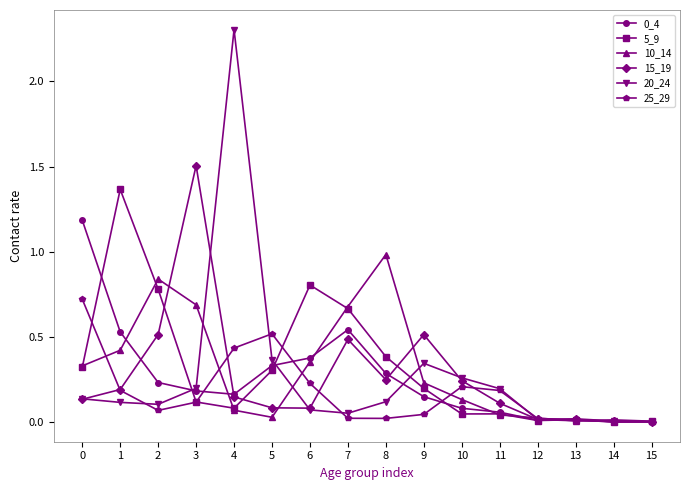

True or false: 15_19 has more than 2 interior local peaks.

True